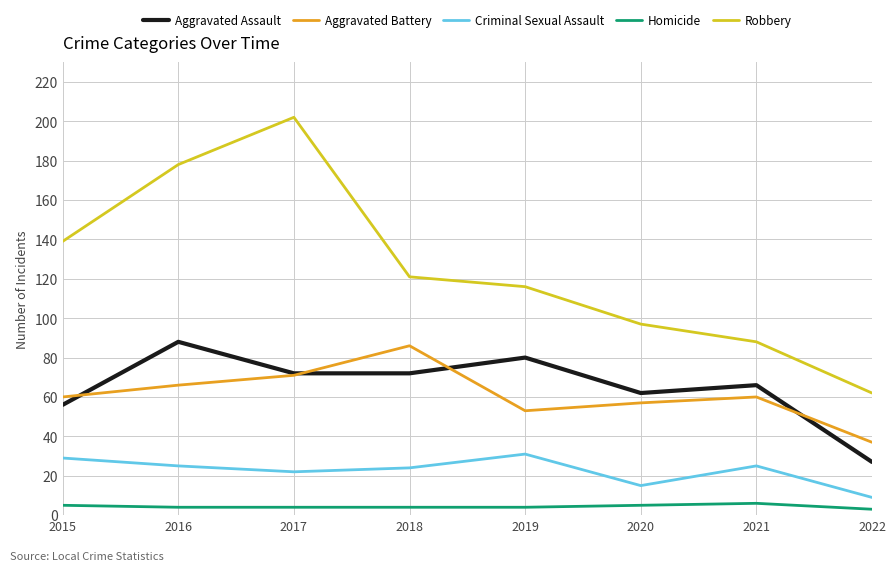

Rank the series at 2019 from lowest to highest value.

Homicide, Criminal Sexual Assault, Aggravated Battery, Aggravated Assault, Robbery